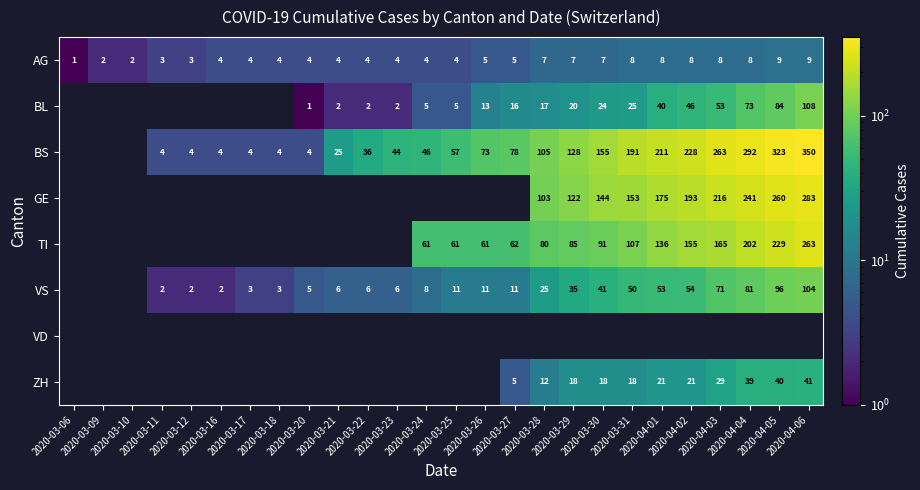

Count the AG values in the range 4 to 8.

19